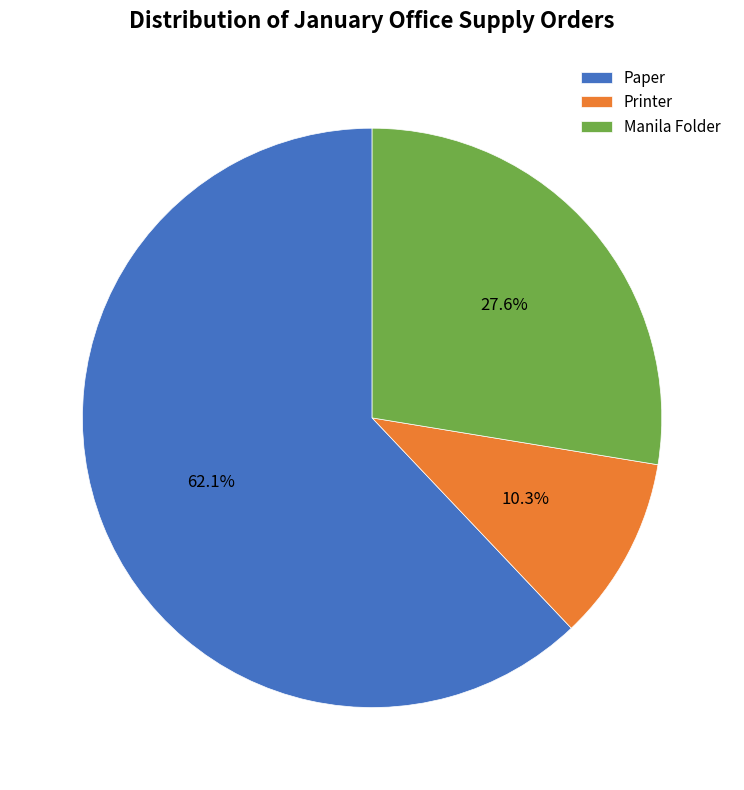

What is the ratio of the value at Paper to the value at Printer?

6.0